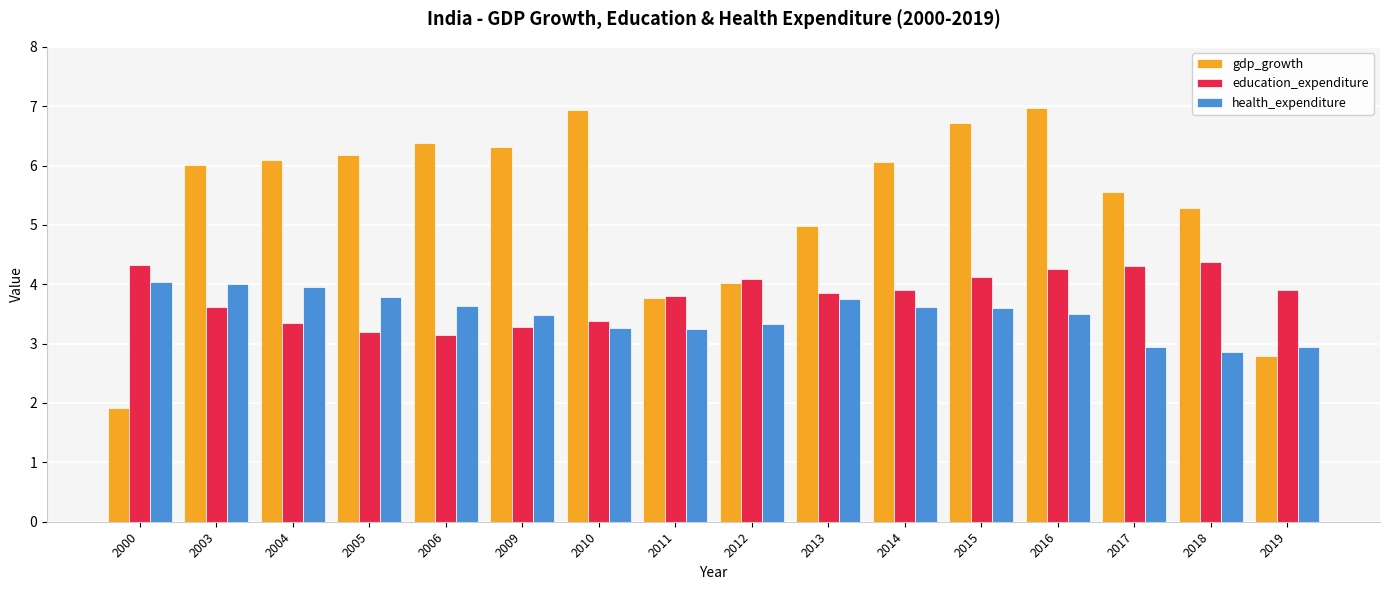

What is the difference between the highest and lowest values at 2009?

3.0